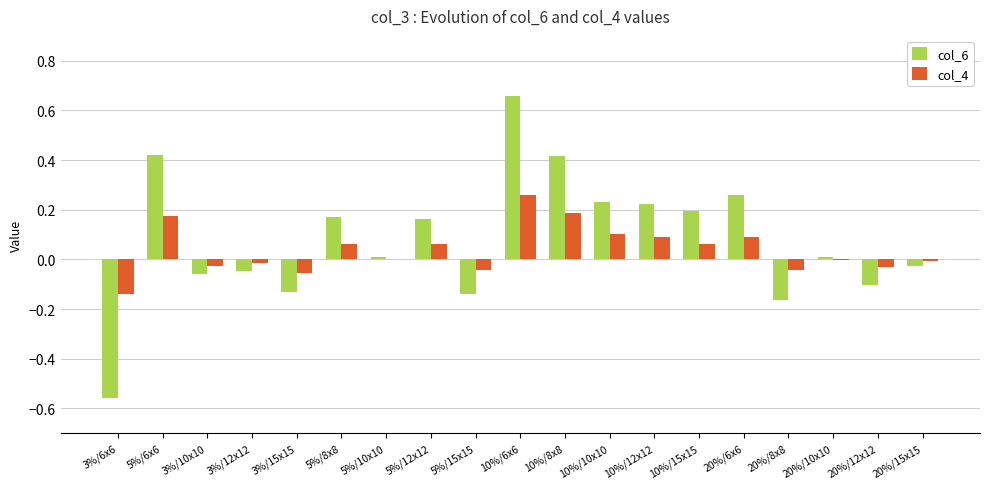

At which category is the sum across all series the highest?

10%/6x6